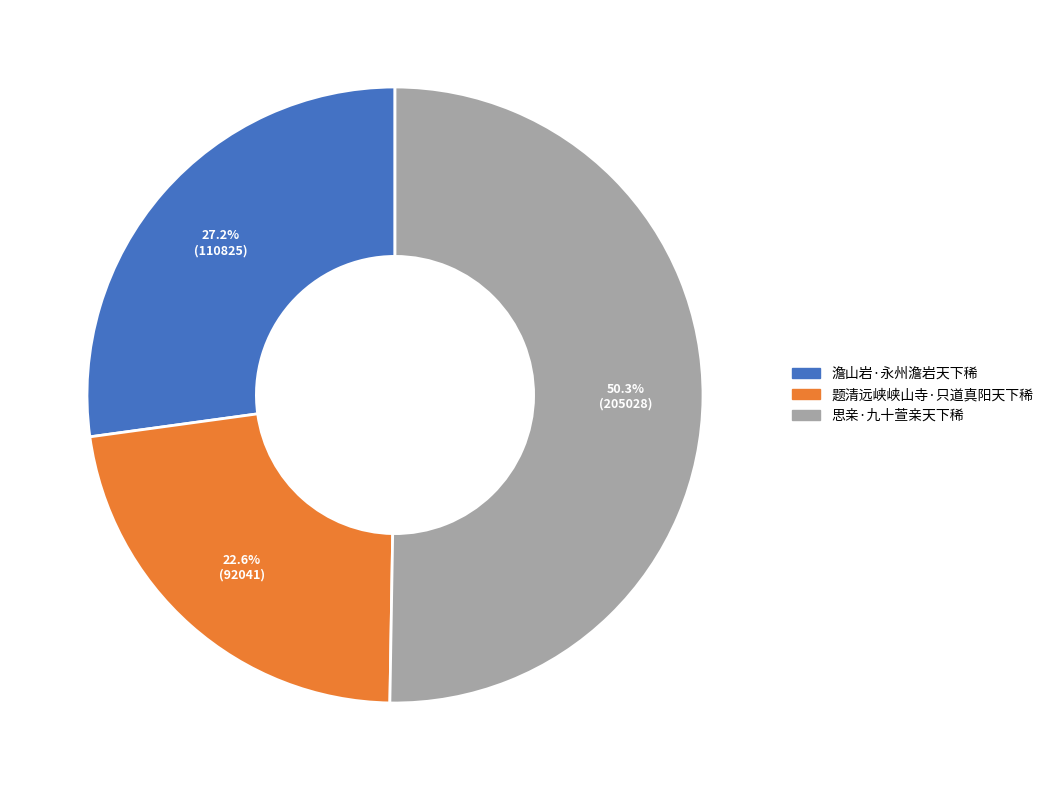

To the nearest percent, what is the average slice percentage?

33%